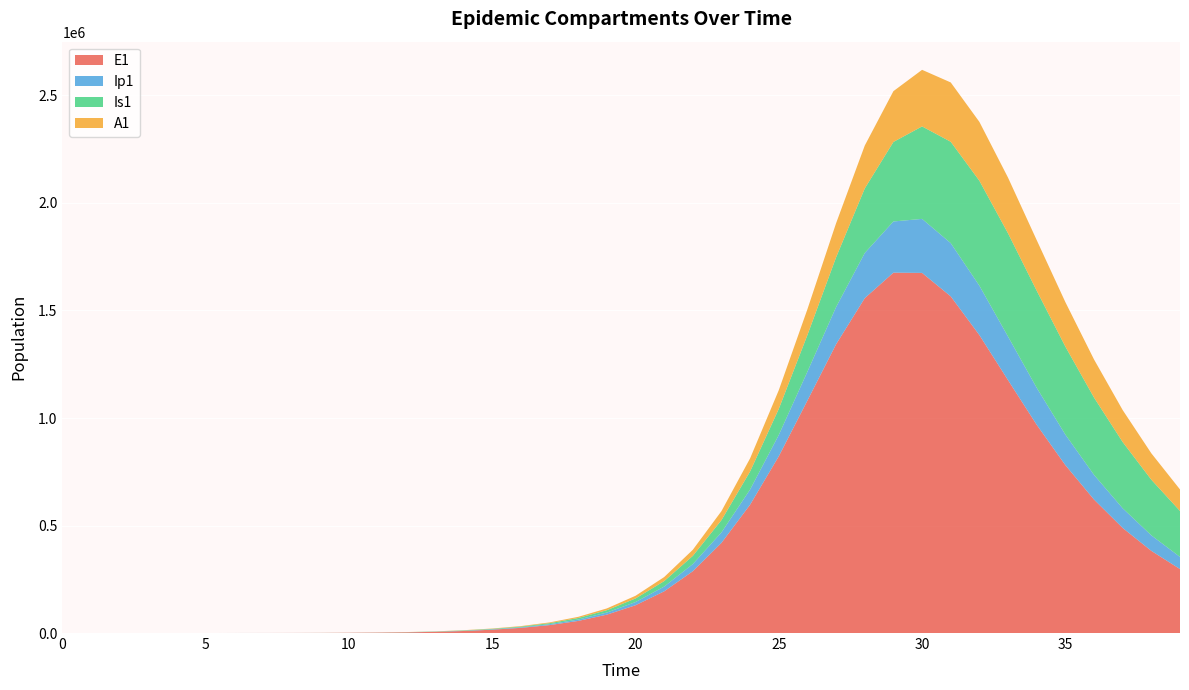

Reading left to right, what are all the values shown in this chart?

E1: 0.0	6.4	13.2	23.4	40.6	70.1	120.8	208.4	359.3	619.5	1068.2	1841.6	3174.6	5471.0	9424.7	15549.2	24096.9	36902.2	56273.4	85494.8	129227.9	193852.0	287516.0	419379.7	597169.1	822122.3	1081605.4	1343124.3	1557424.9	1675973.7	1674812.6	1565709.7	1385591.7	1175947.4	968363.3	780869.5	620727.4	488653.5	382139.4	297482.6
Ip1: 0.0	0.5	1.4	2.8	4.9	8.5	14.7	25.4	43.8	75.6	130.3	224.7	387.4	667.8	1150.7	1728.5	2707.9	4172.1	6381.0	9718.0	14735.1	22205.1	33159.2	48856.8	70595.4	99227.2	134305.7	173072.1	210022.7	238050.5	251236.8	247600.2	229674.6	202694.7	172109.5	142016.1	114797.8	91458.6	72129.2	56484.5
Is1: 5.0	4.1	4.1	5.2	7.5	11.9	19.8	33.6	57.5	98.8	170.1	293.1	505.2	870.7	1500.7	2161.2	3138.4	4735.7	7214.5	11000.0	16736.2	25362.2	38197.5	57001.2	83922.8	121201.4	170430.1	231316.0	300284.3	369884.3	430073.5	471356.4	488116.8	480123.8	451644.4	409220.6	359527.7	308063.8	258691.7	213730.3
A1: 0.0	0.3	0.9	2.1	4.1	7.4	13.1	22.8	39.5	68.3	117.8	203.2	350.5	604.2	1041.3	1531.7	2313.2	3529.2	5387.8	8209.9	12468.3	18838.7	28245.2	41868.5	61042.5	86932.5	119894.7	158587.3	199288.3	236201.3	263157.8	275949.8	273752.9	258838.4	235145.6	206800.9	177207.9	148738.8	122802.2	100062.2